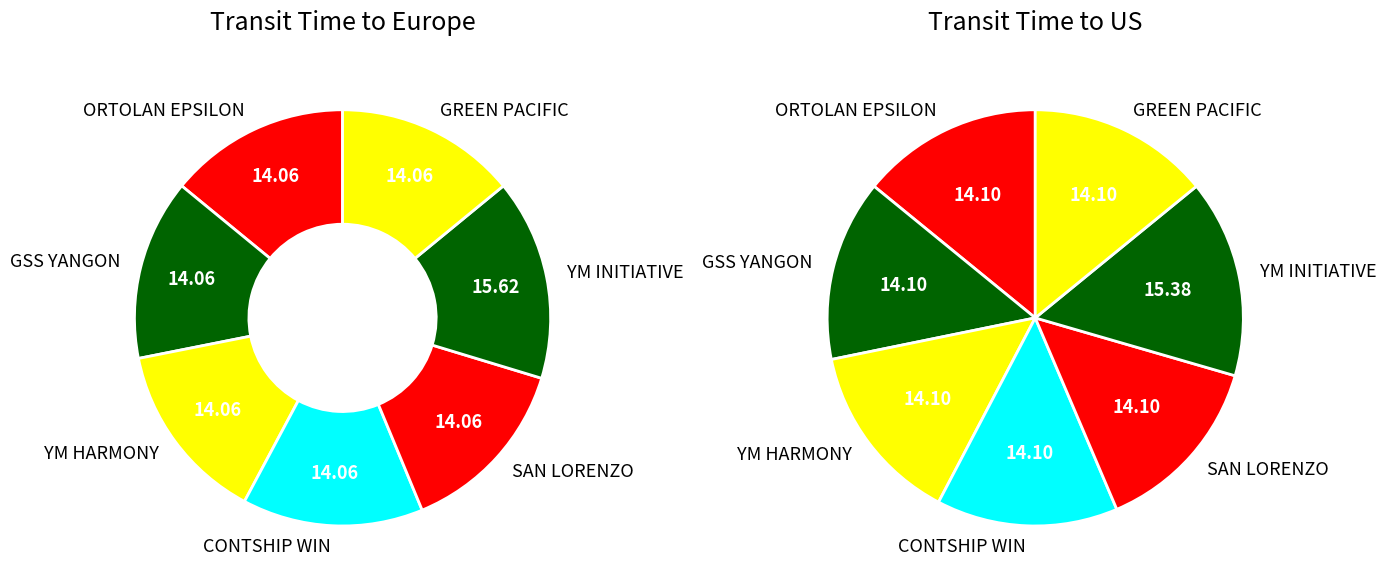

Combined, what portion of the pie is SAN LORENZO and YM INITIATIVE?

29.7%